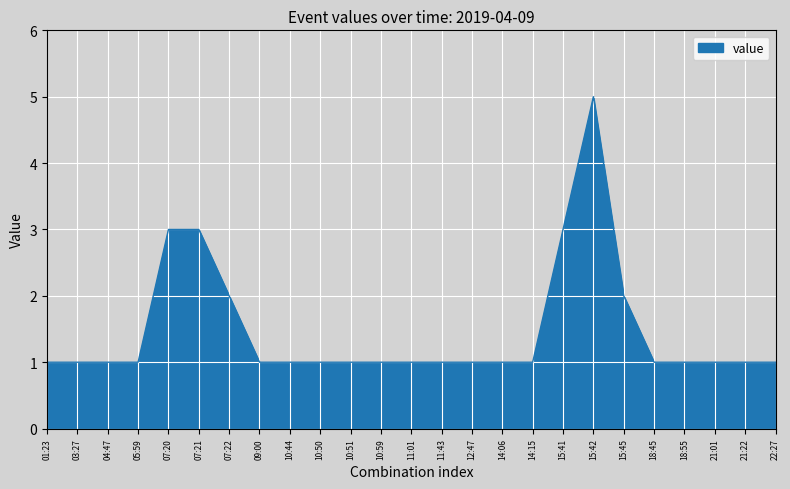

Is it true that the value at 10:50 is 1?

True